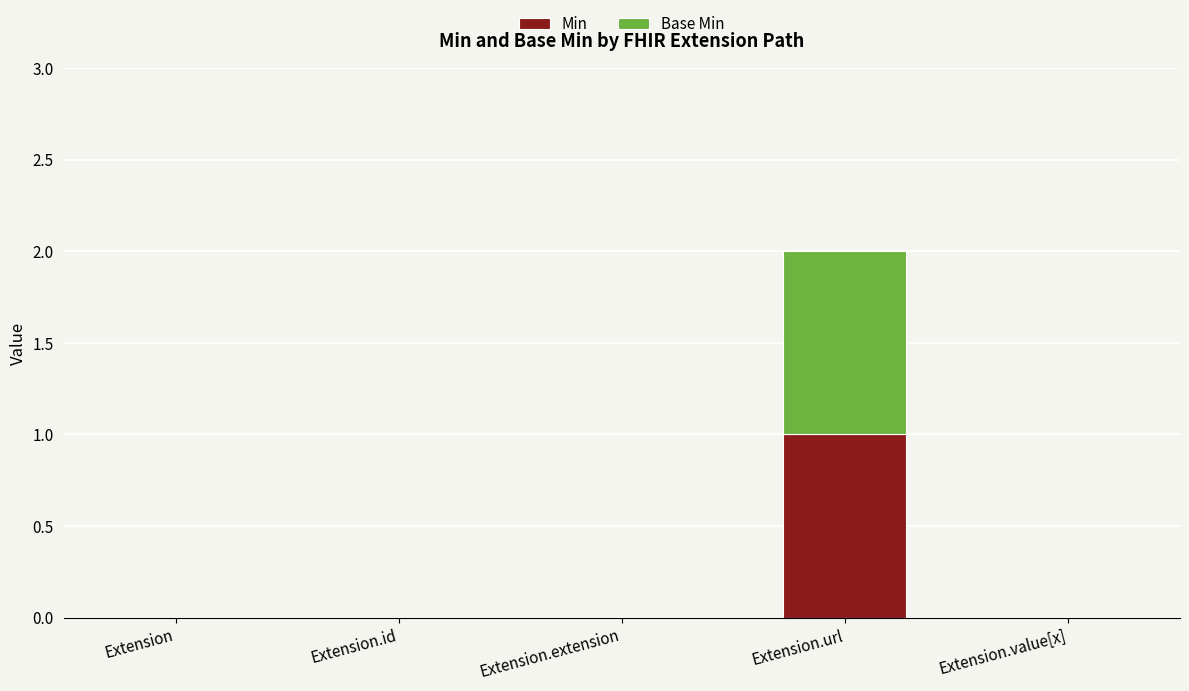

Reading left to right, what are the values for Min?

Extension=0	Extension.id=0	Extension.extension=0	Extension.url=1	Extension.value[x]=0